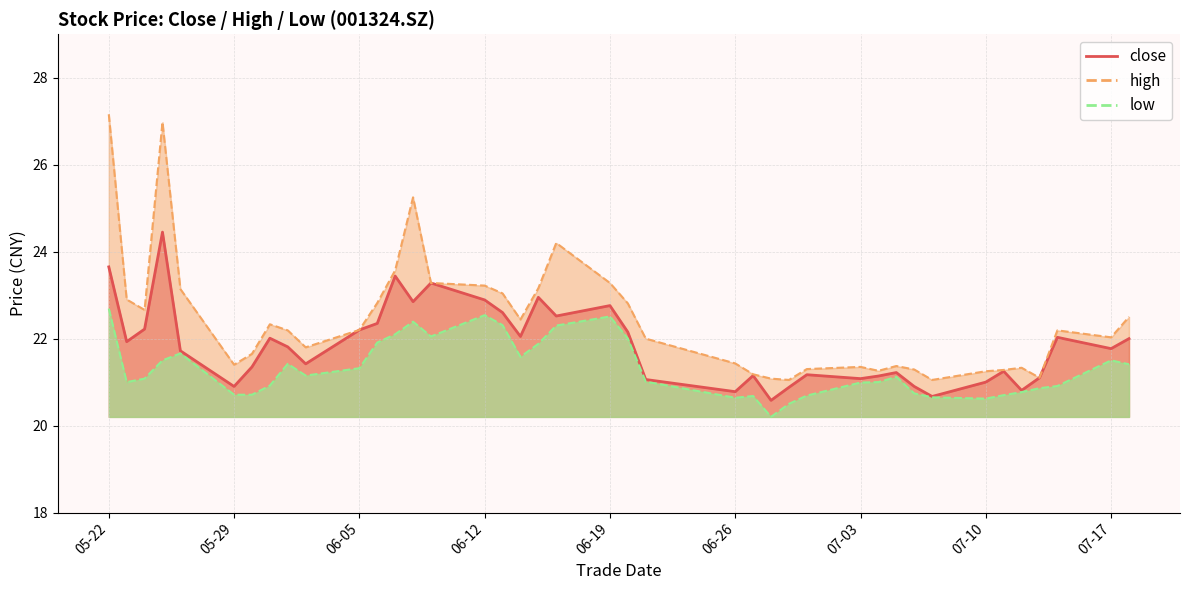

At 2023-07-12, list the series in order from smallest to largest.

low, close, high